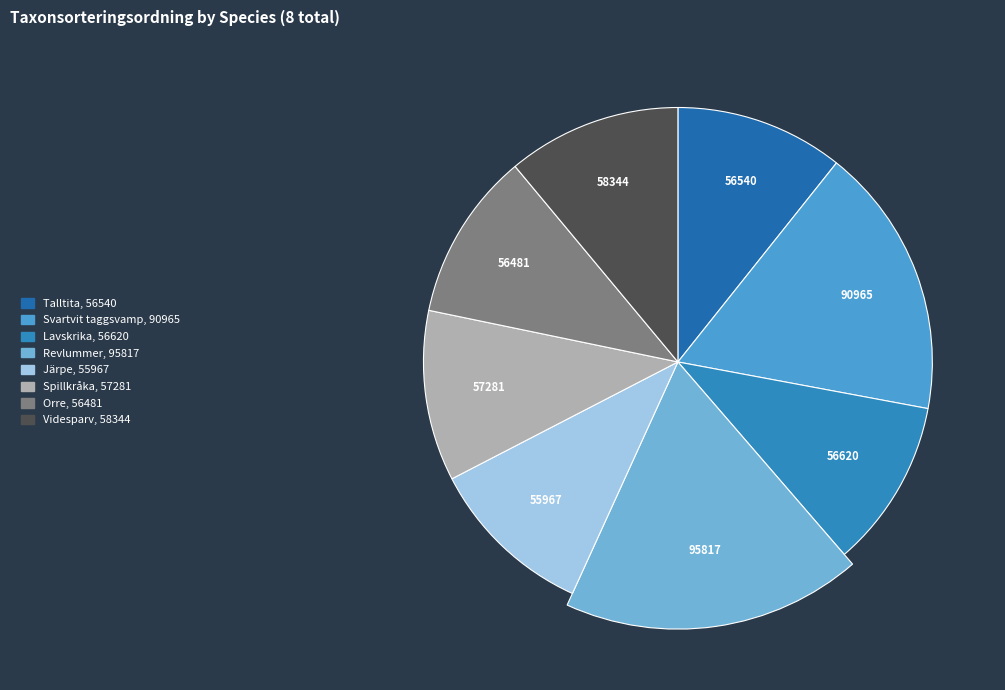

Count the number of slices in the pie.

8